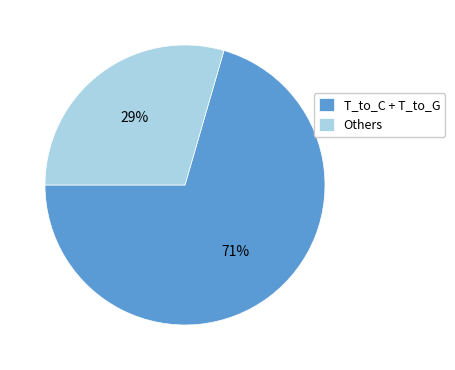

Which slice is the smallest?

Others